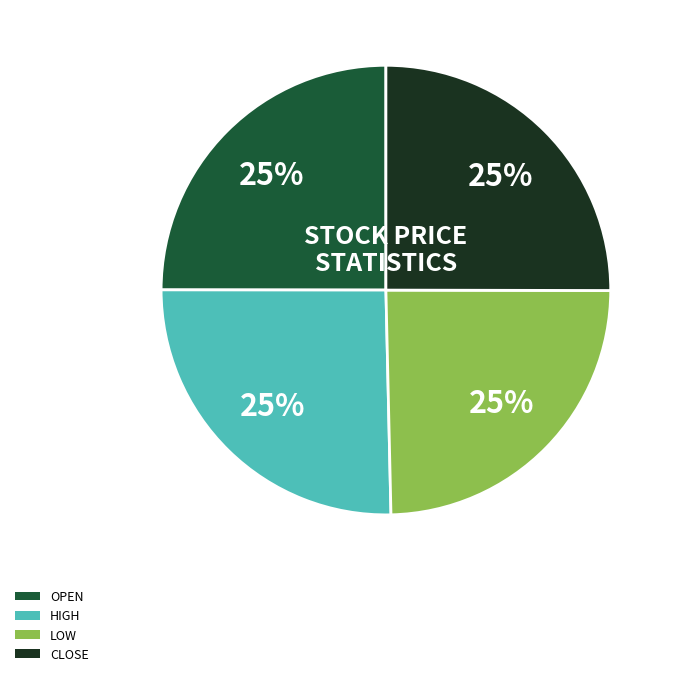

How many segments does this pie chart have?

4